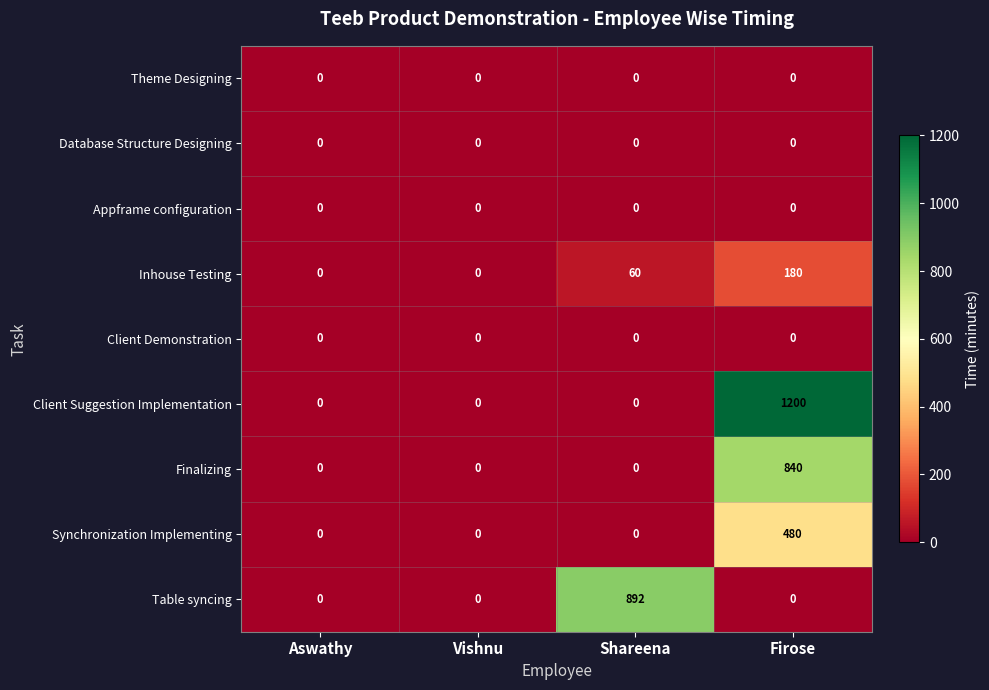

Between Aswathy and Firose, which series saw the biggest shift?

Client Suggestion Implementation